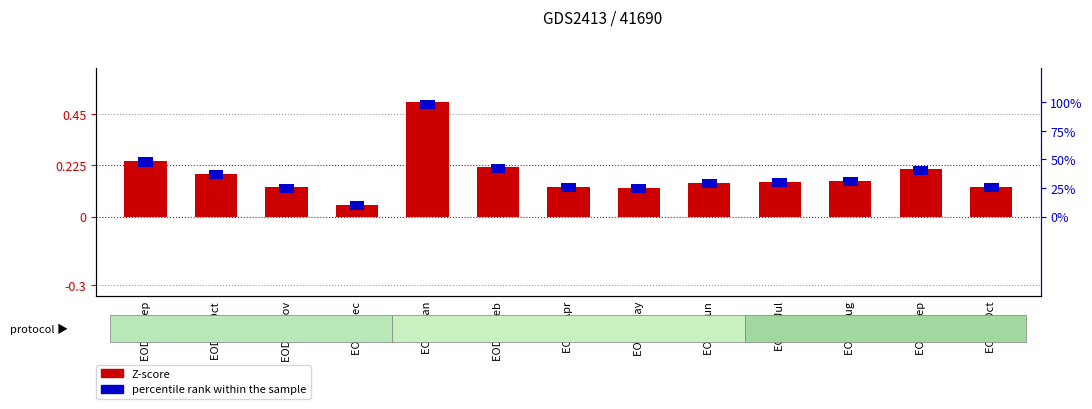

What is the sum of the values at EOD 3 Jan and EOD 7 Jun?

0.6